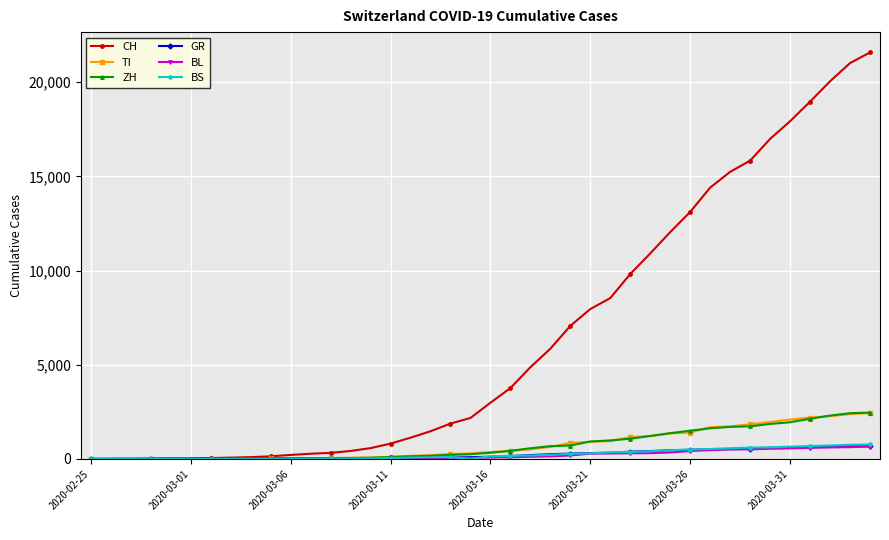

Which series has the widest spread of values?

CH